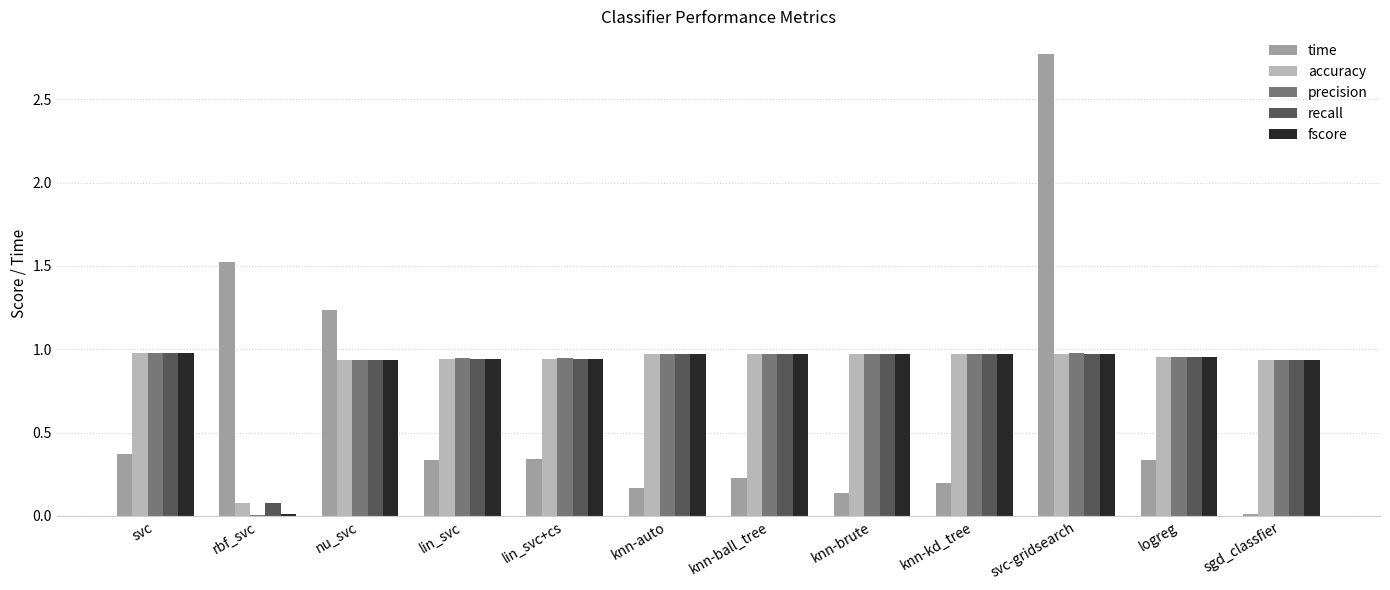

At which category is the sum across all series the highest?

svc-gridsearch